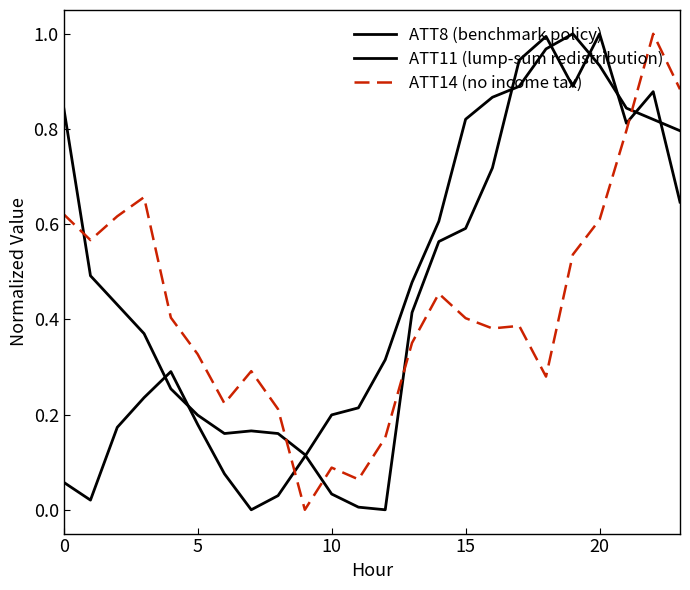

Which series has the largest total across all categories?

ATT8 (benchmark policy)